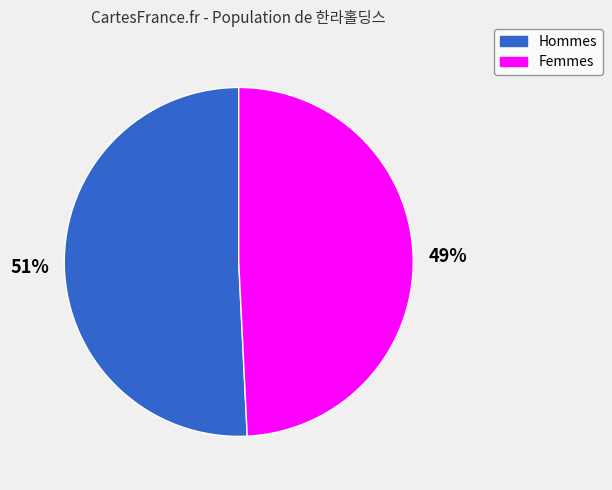

Rank the categories by value from highest to lowest.

Hommes, Femmes